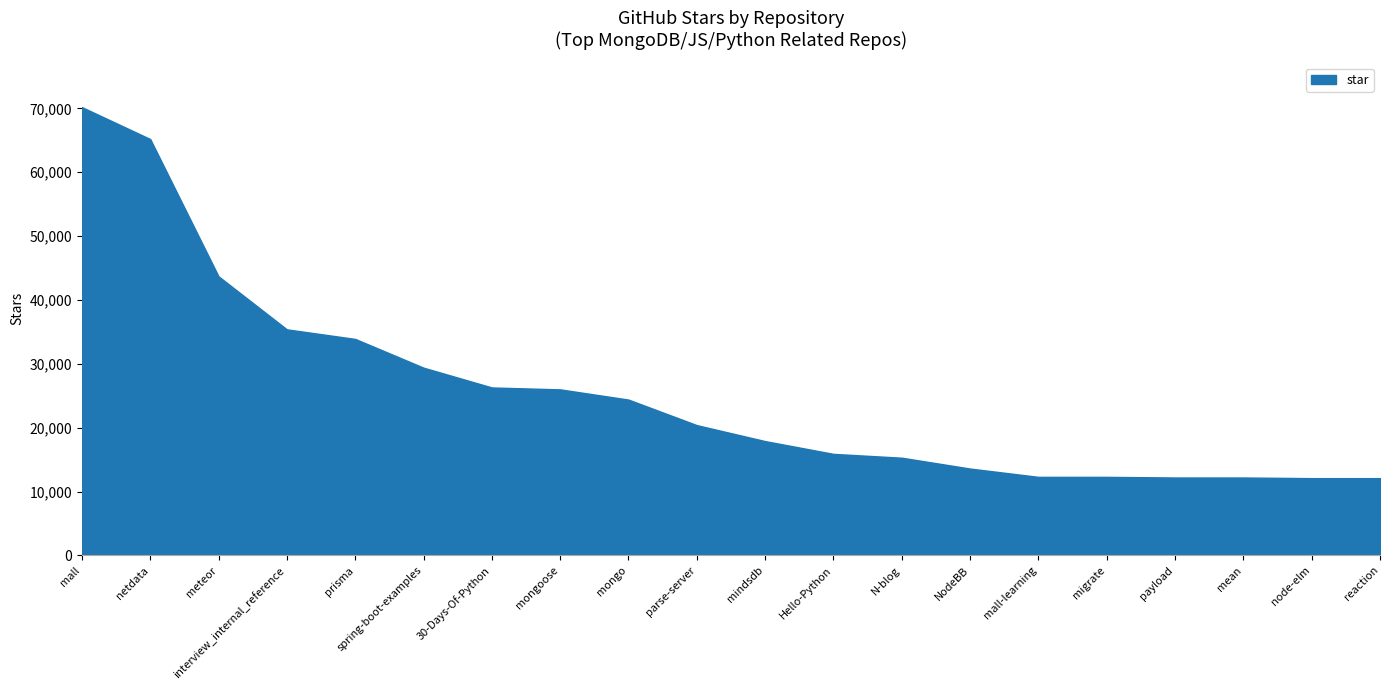

What is the change in value from Hello-Python to payload?

-3700